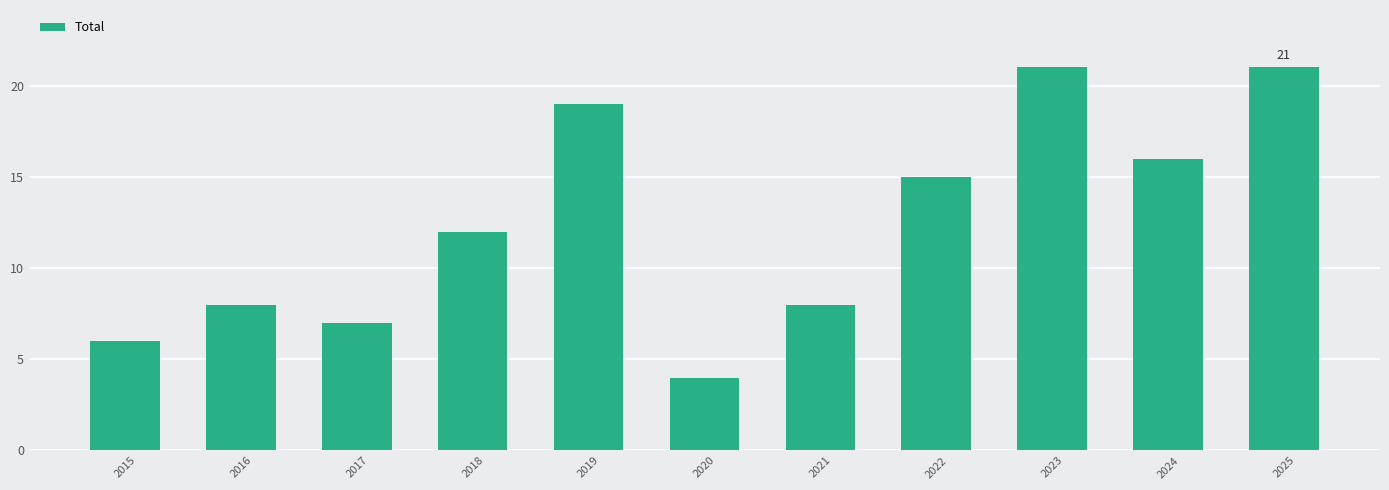

What is the value of the 9th bar from the left?

21